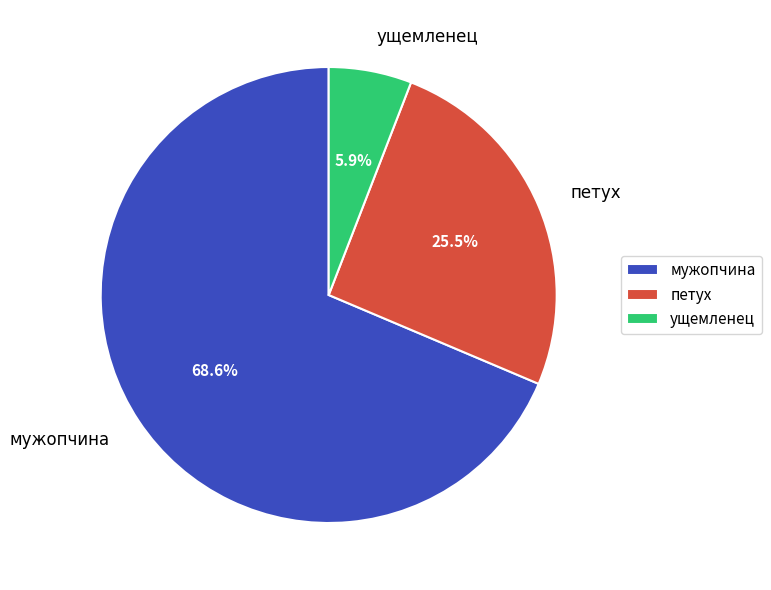

The мужопчина slice represents 60% of the pie. True or false?

False